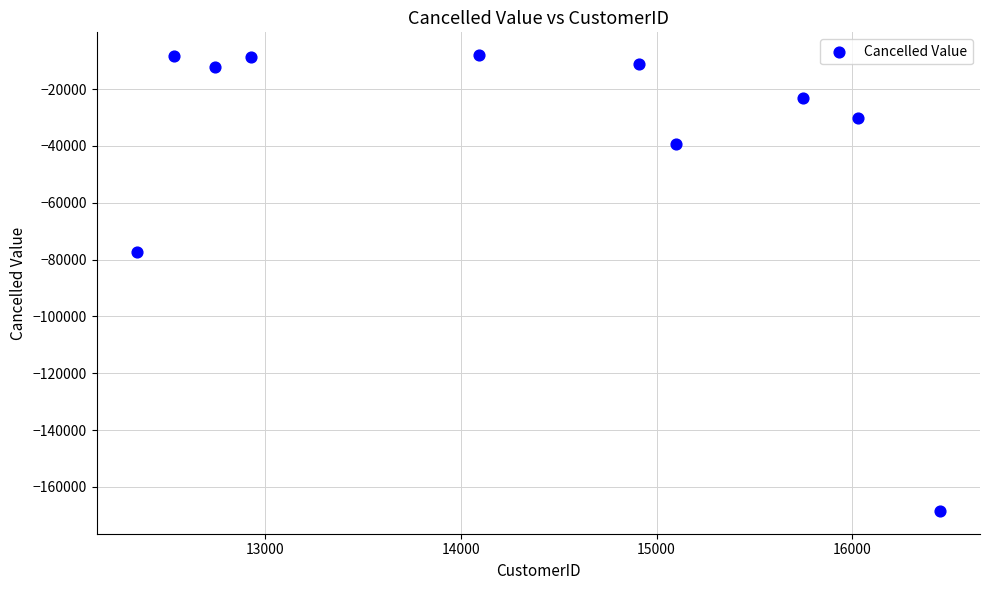

What is the range of X values (max minus min)?

4100.0